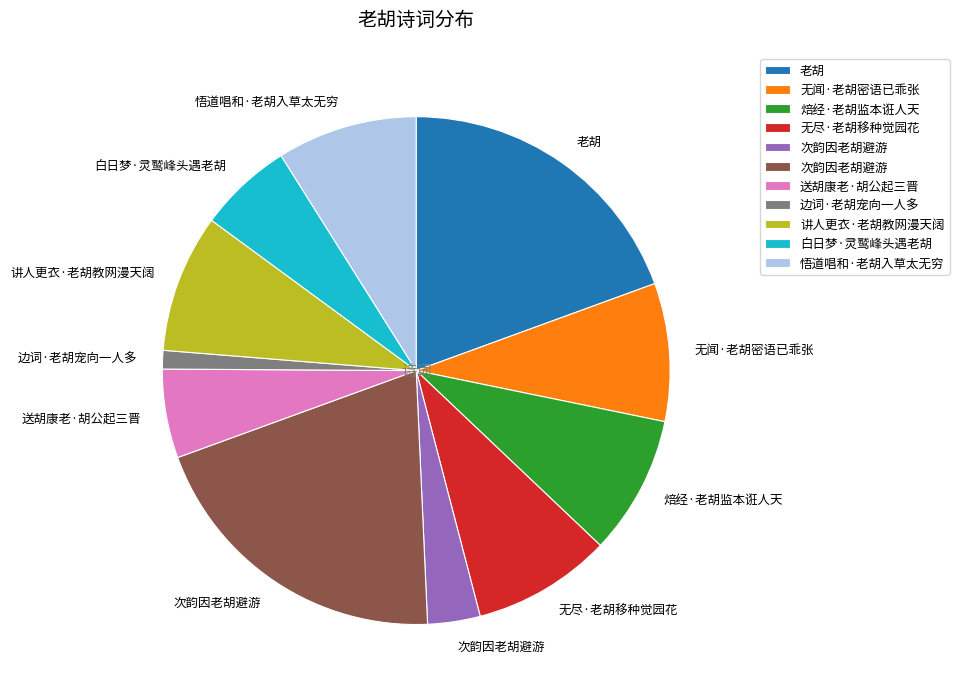

Is there a majority slice in this chart?

No